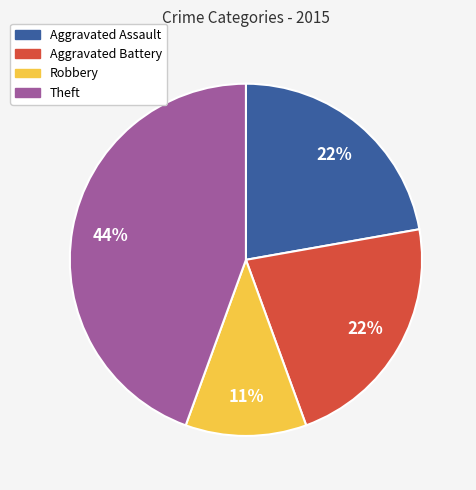

Is there any slice that represents more than half of the pie?

No